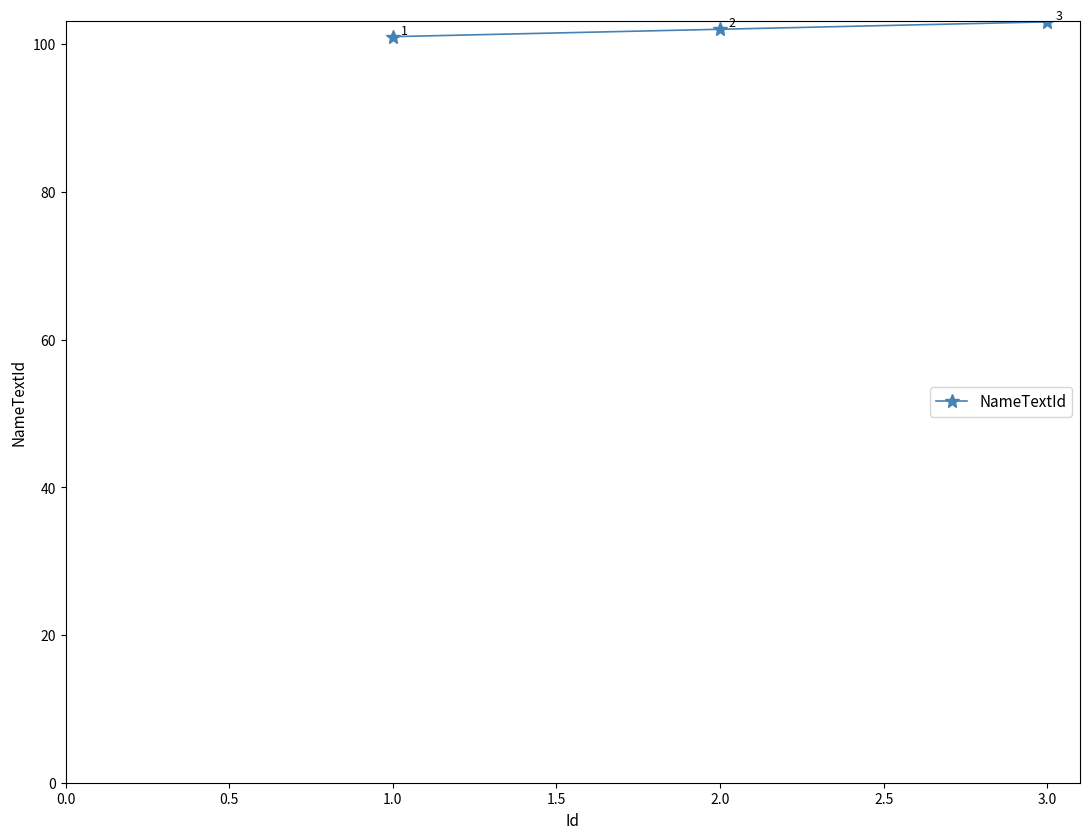

Where is the data nearest to the value 102?

2.0